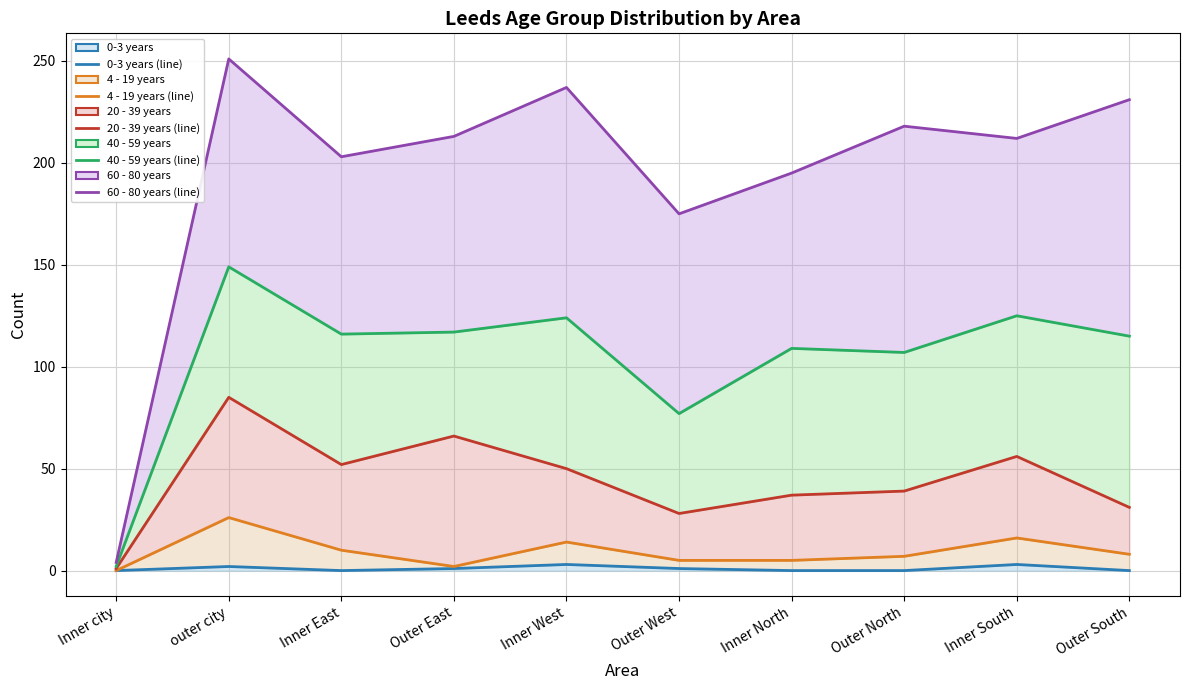

At which category does the chart reach its peak across all series?

outer city